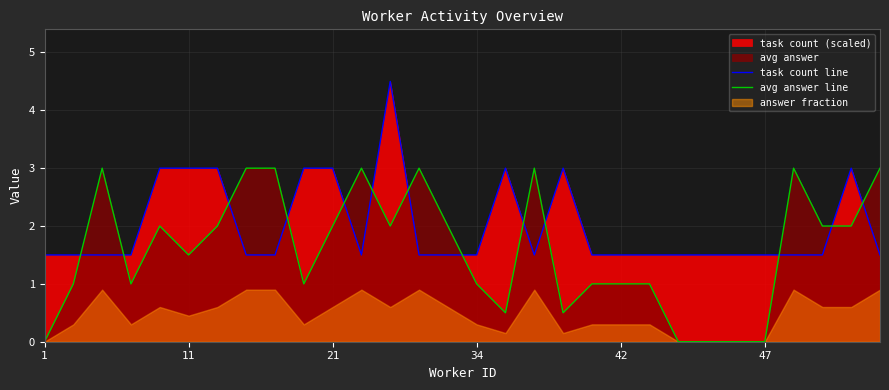

How many intersections are there between avg answer line and task count line?

13